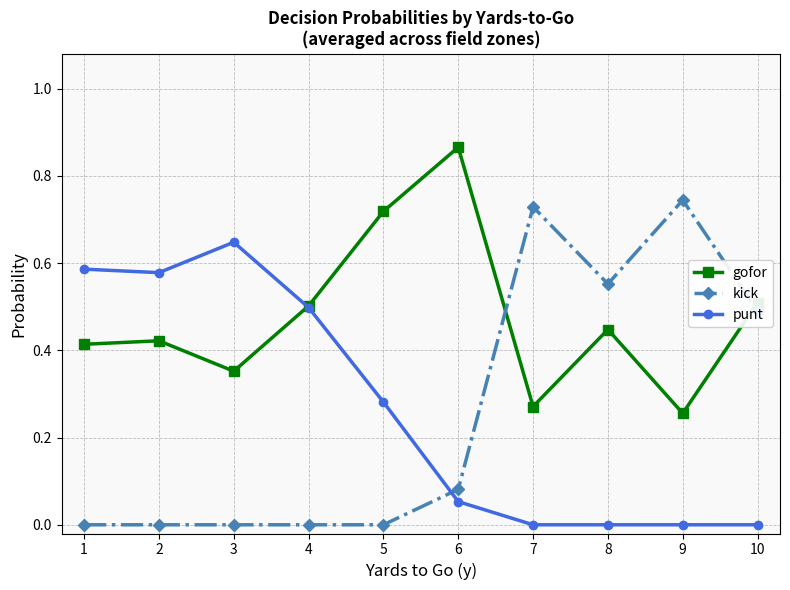

How many interior local valleys does the gofor series have?

3